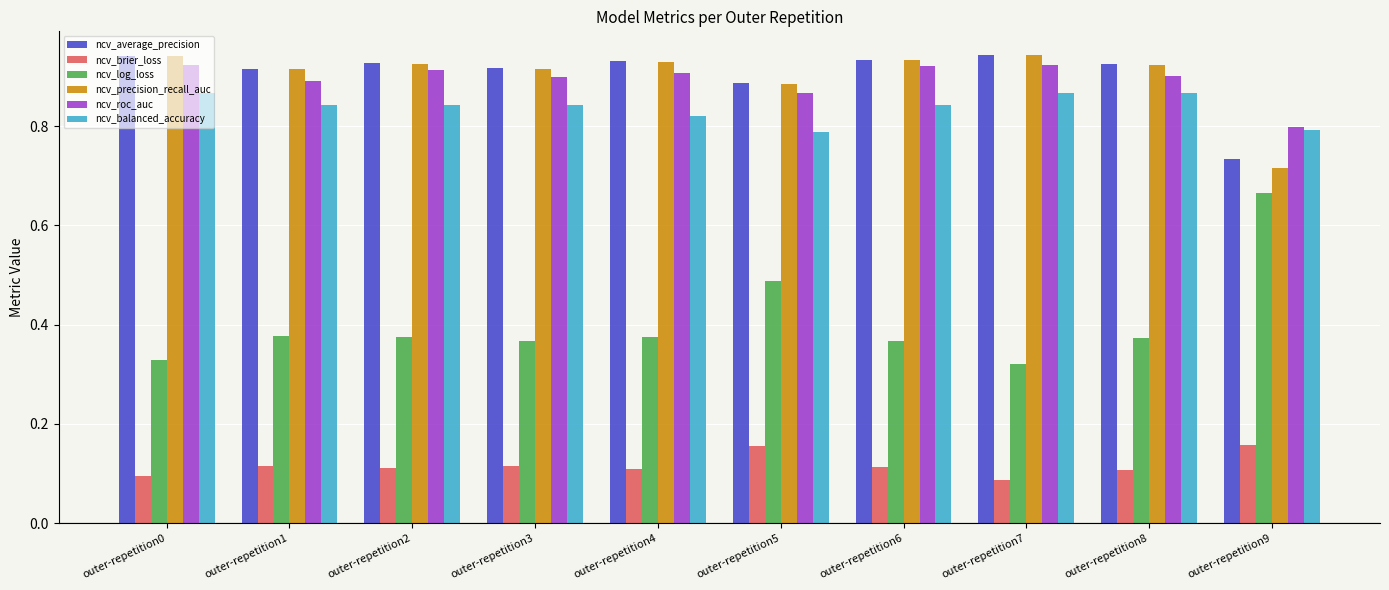

At which label does ncv_average_precision reach its minimum?

outer-repetition9